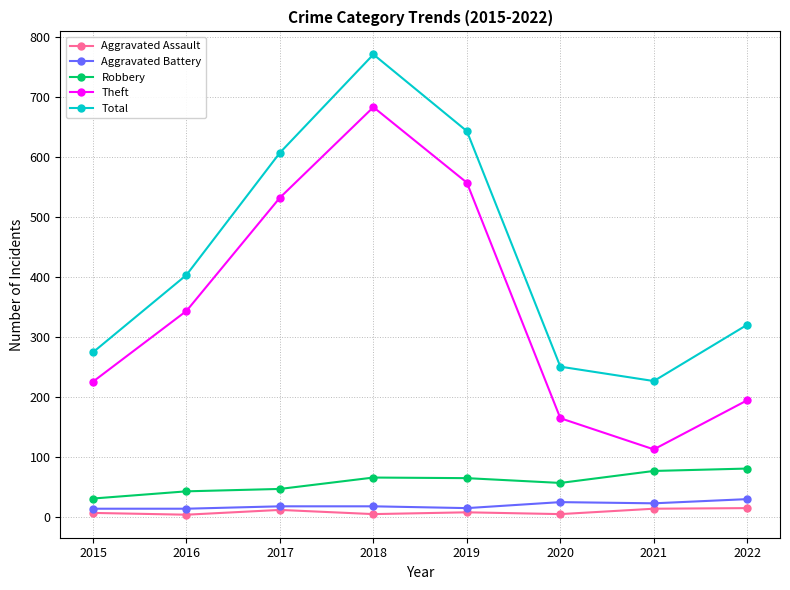

True or false: Robbery and Aggravated Battery intersect in this chart.

False